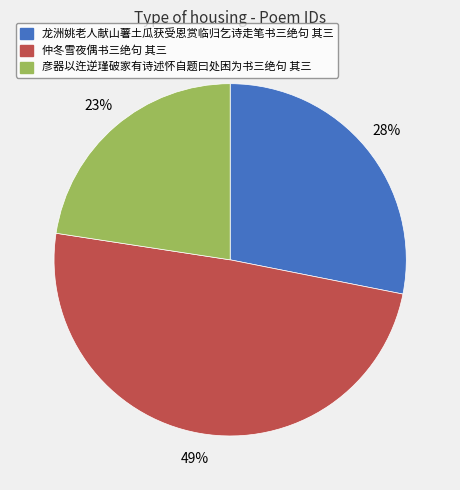

How many slices are in this pie chart?

3